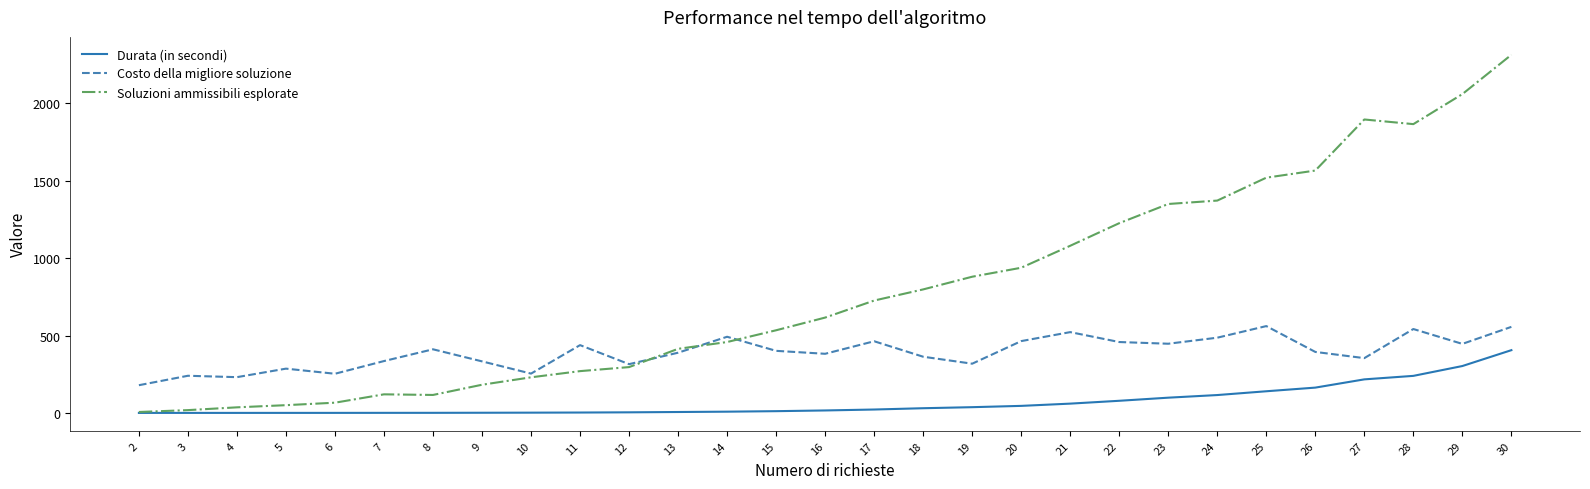

Rank the series at 25 from lowest to highest value.

Durata (in secondi), Costo della migliore soluzione, Soluzioni ammissibili esplorate